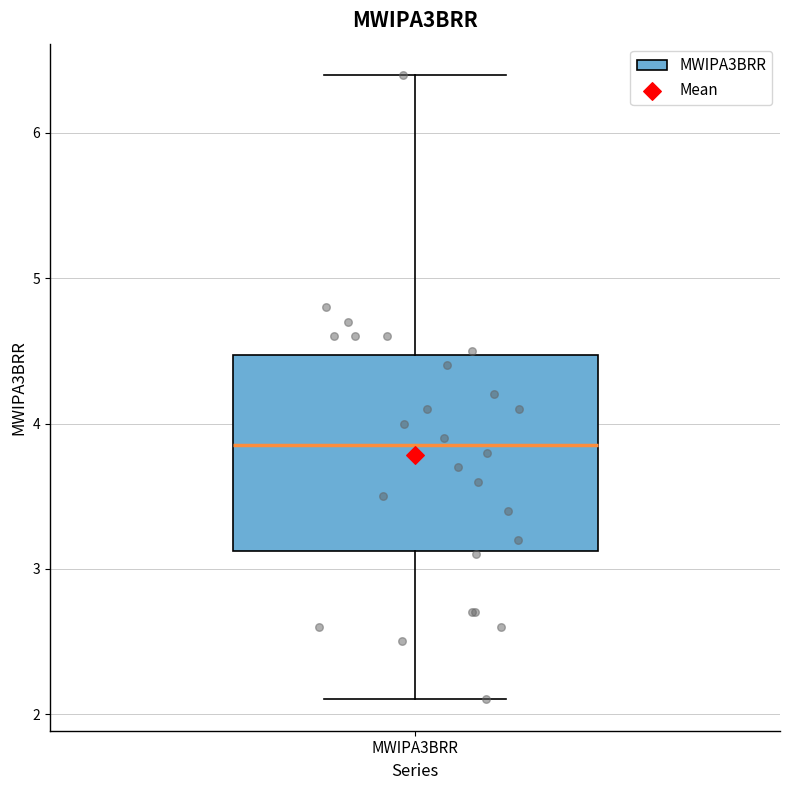

Where is the upper edge of the box for MWIPA3BRR on the y-axis? The values are not printed on the chart, so give them approximately, as read against the axis.

4.5